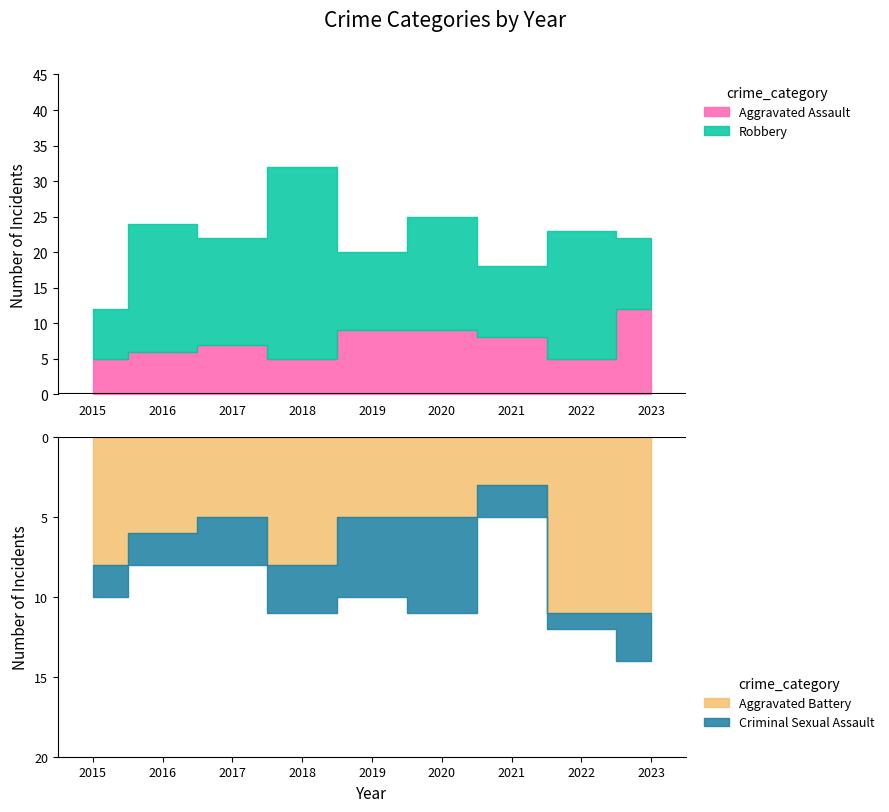

Which category has the highest value in the Aggravated Battery series?

2022